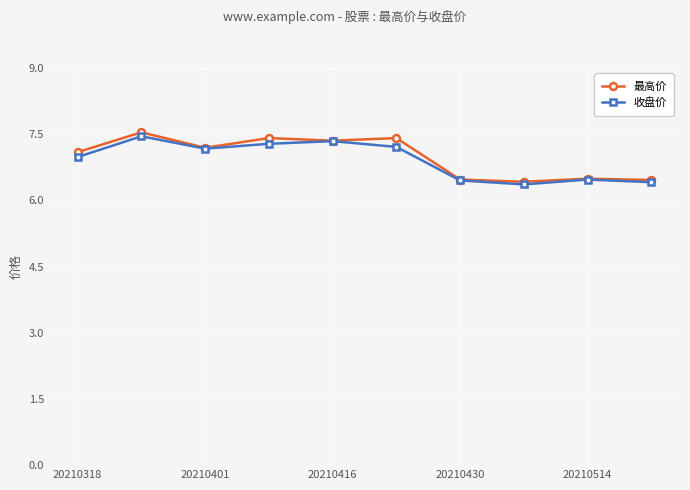

What is the value of the 最高价 point at the 9th from the left?

6.5